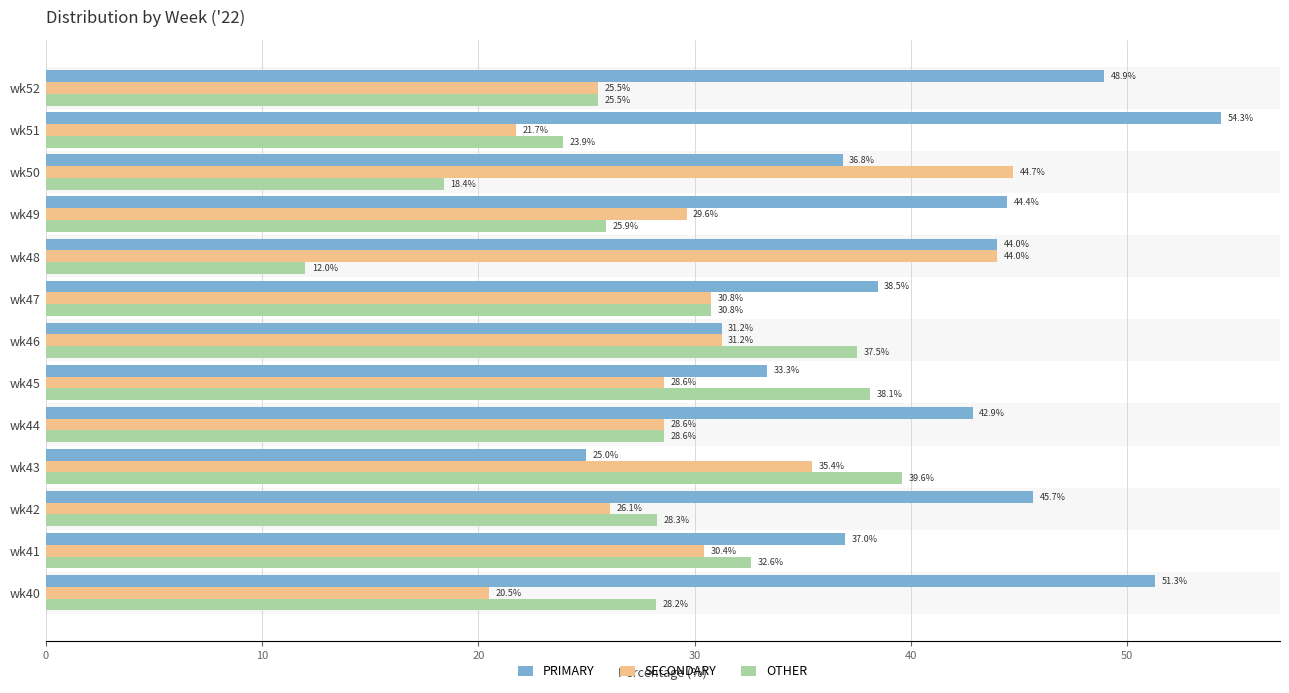

Is the value of PRIMARY at wk46 greater than the value of SECONDARY at wk52?

Yes